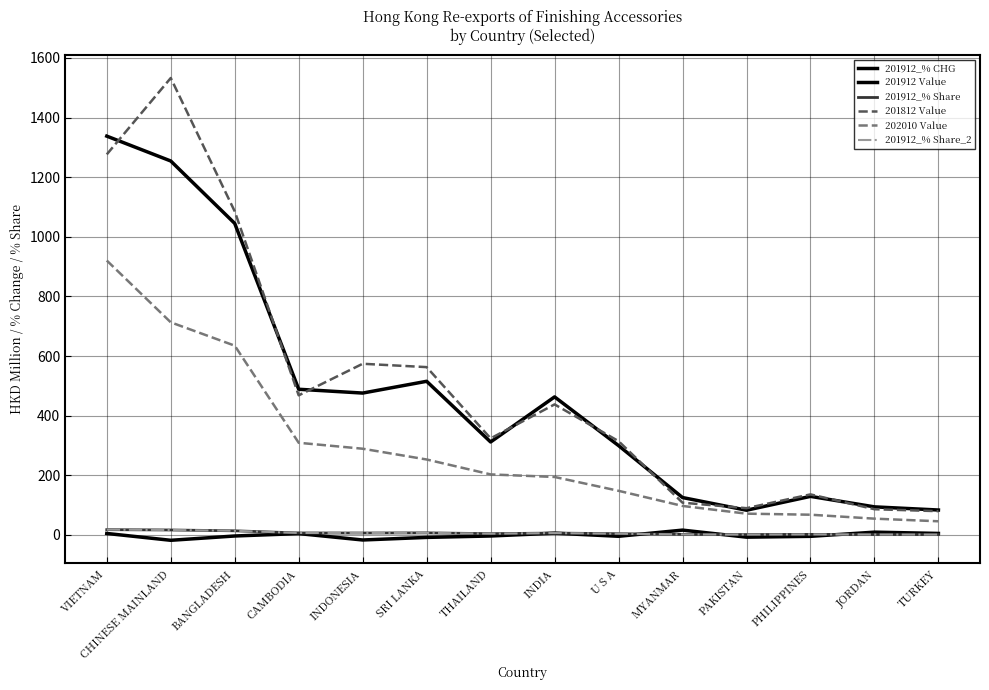

True or false: 201912_% Share and 202010 Value cross at least once.

False